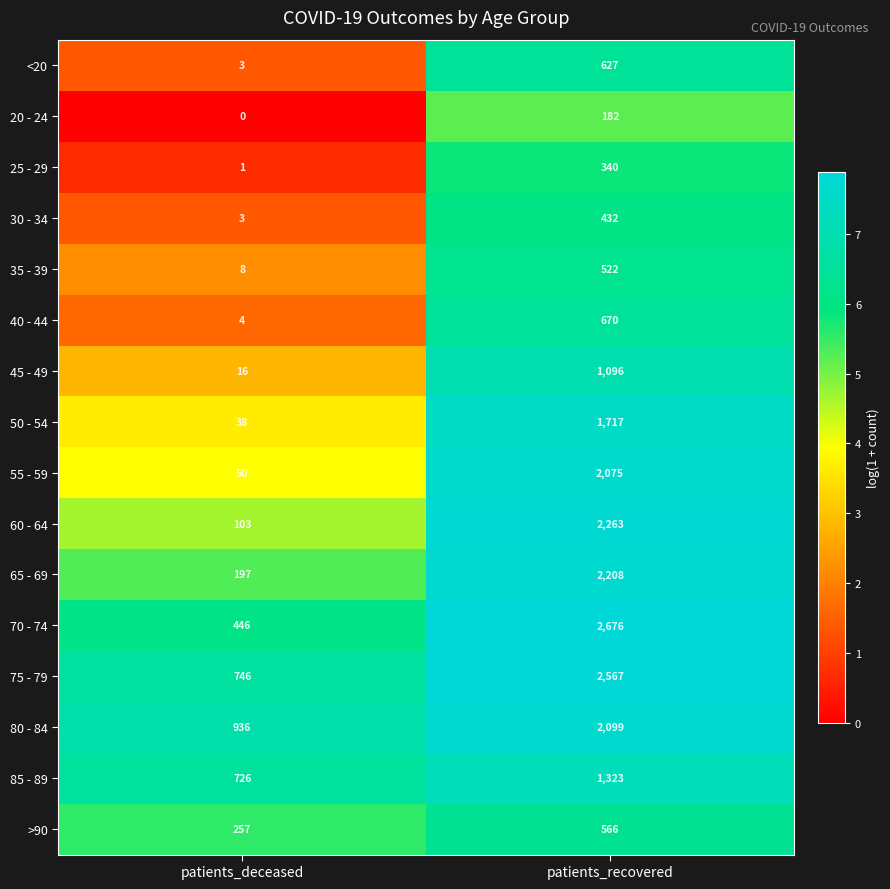

Which category has the lowest value in the 50 - 54 series?

patients_deceased